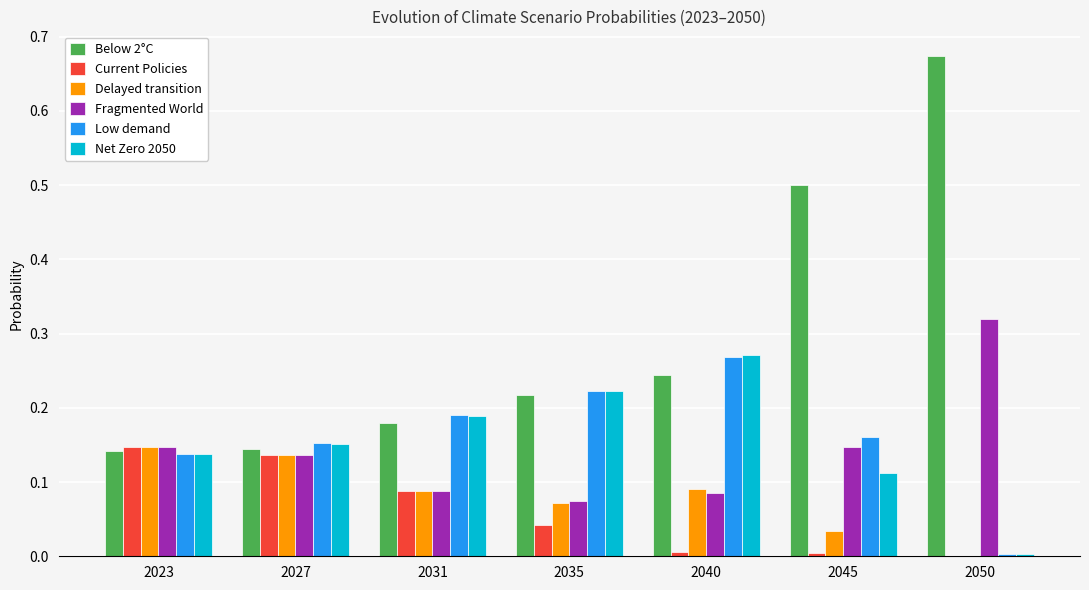

True or false: Net Zero 2050 has a value of 0.1 at 2040.

False